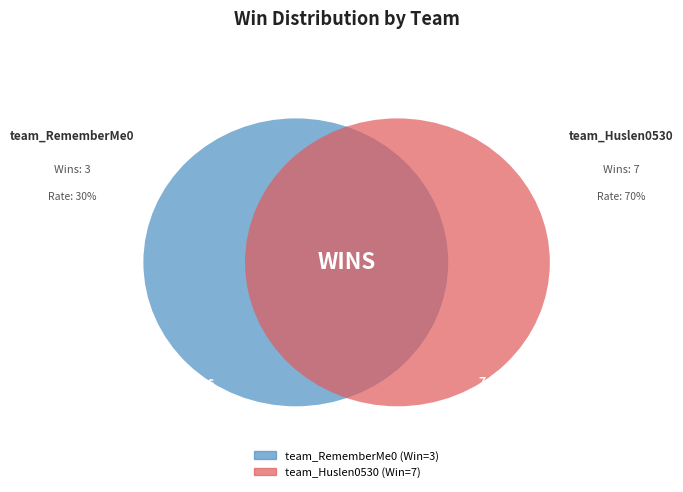

The team_Huslen0530 slice represents 70% of the pie. True or false?

True